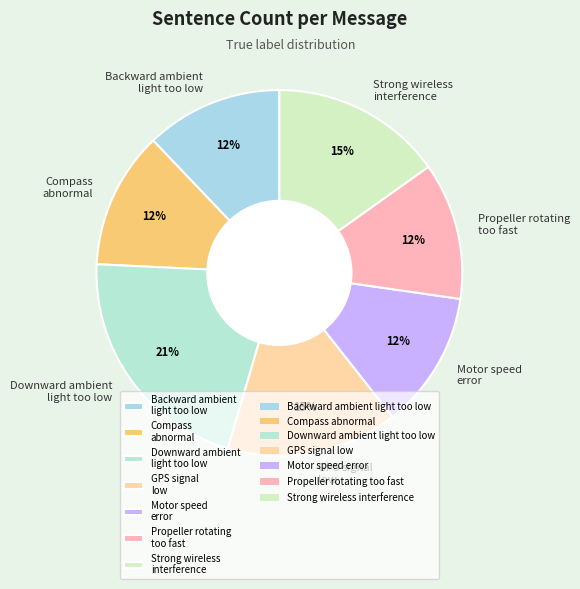

Is the sum of Propeller rotating too fast and Backward ambient light too low greater than half?

No